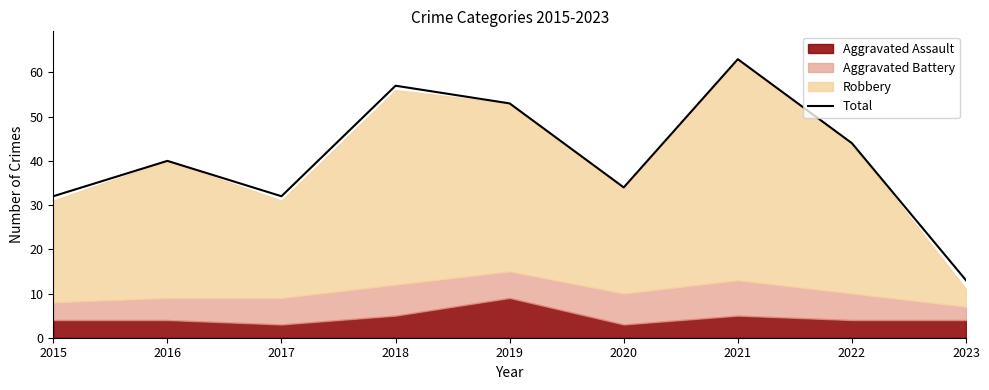

Between 2015 and 2016, which is larger?

2016